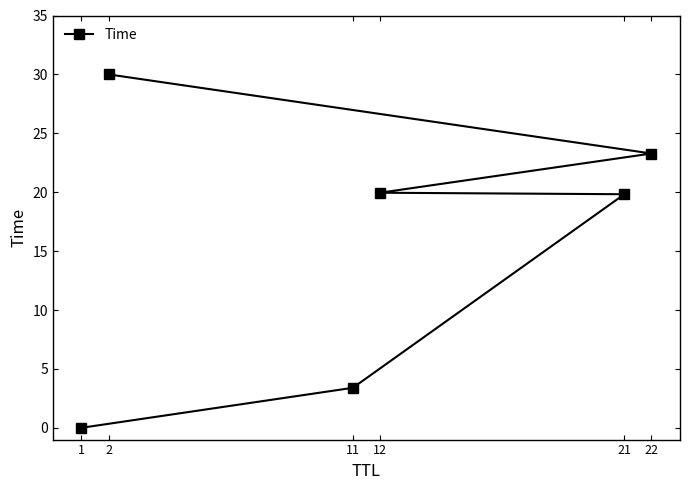

List the labels in order of value, smallest first.

1, 11, 21, 12, 22, 2